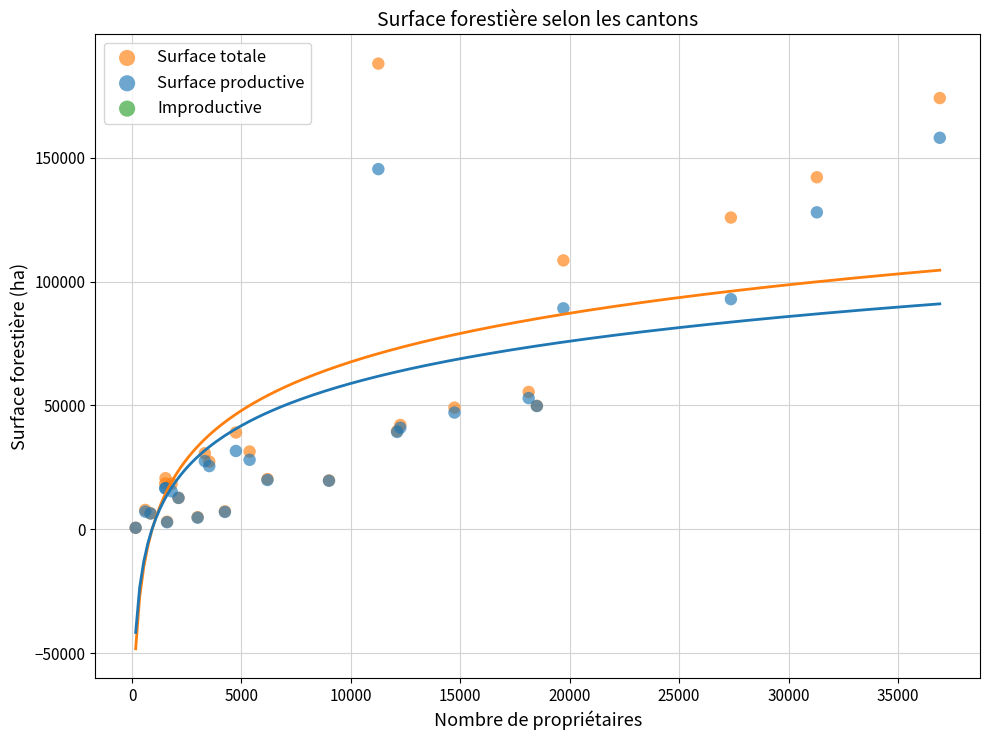

In the Surface productive series, what Y value is closest to 79292?

89179